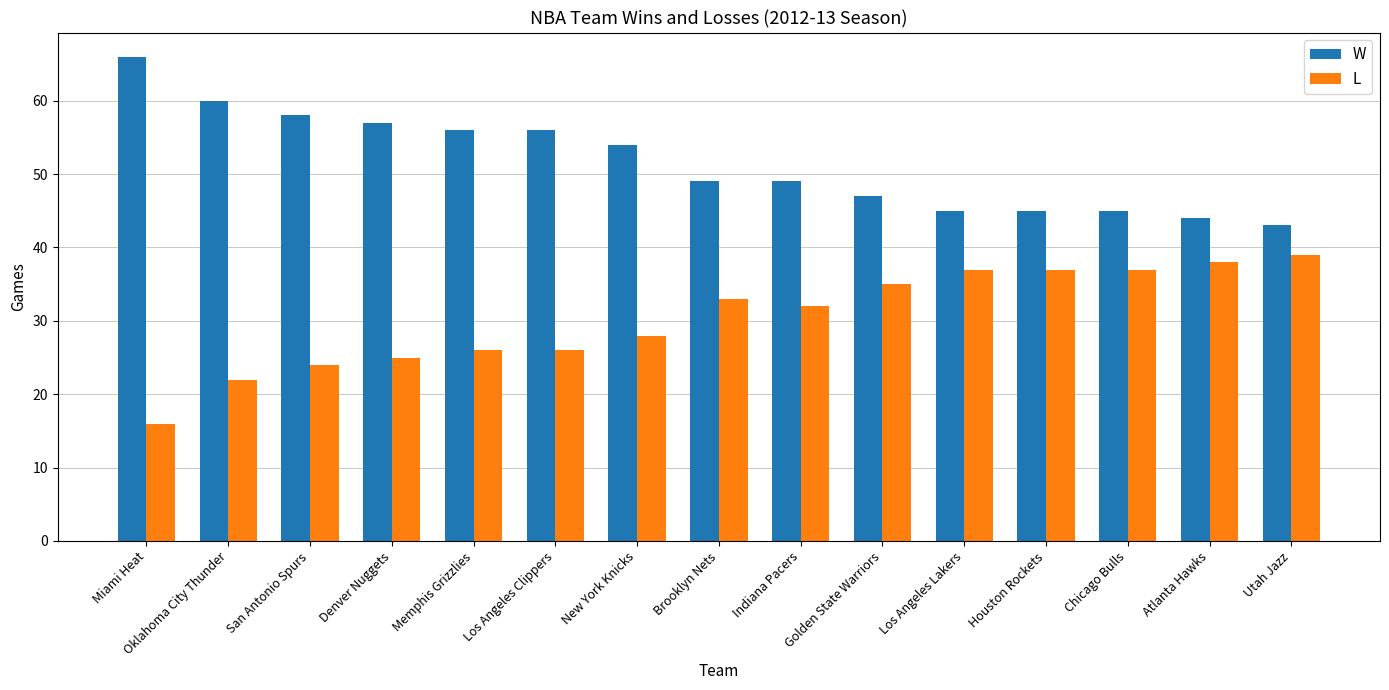

Which series has the largest total across all categories?

W